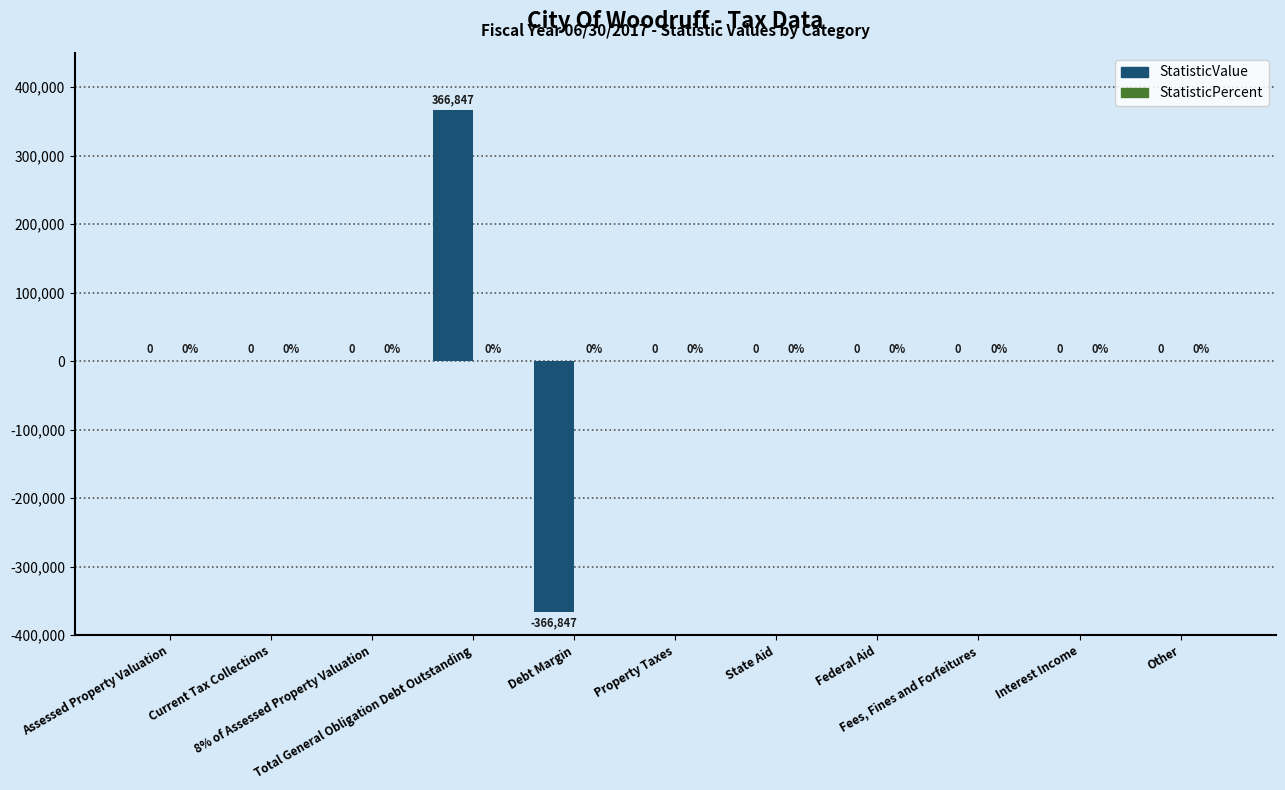

How many data points does each series have?

11